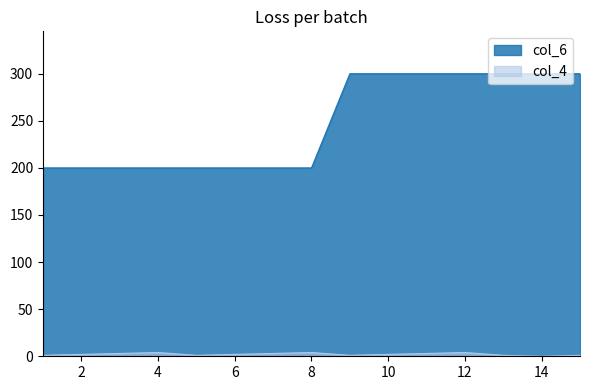

Reading left to right, what are all the values shown in this chart?

col_6: 1=200	2=200	3=200	4=200	5=200	6=200	7=200	8=200	9=300	10=300	11=300	12=300	13=300	14=300	15=300
col_4: 1=1	2=2	3=3	4=4	5=1	6=2	7=3	8=4	9=1	10=2	11=3	12=4	13=1	14=0	15=1